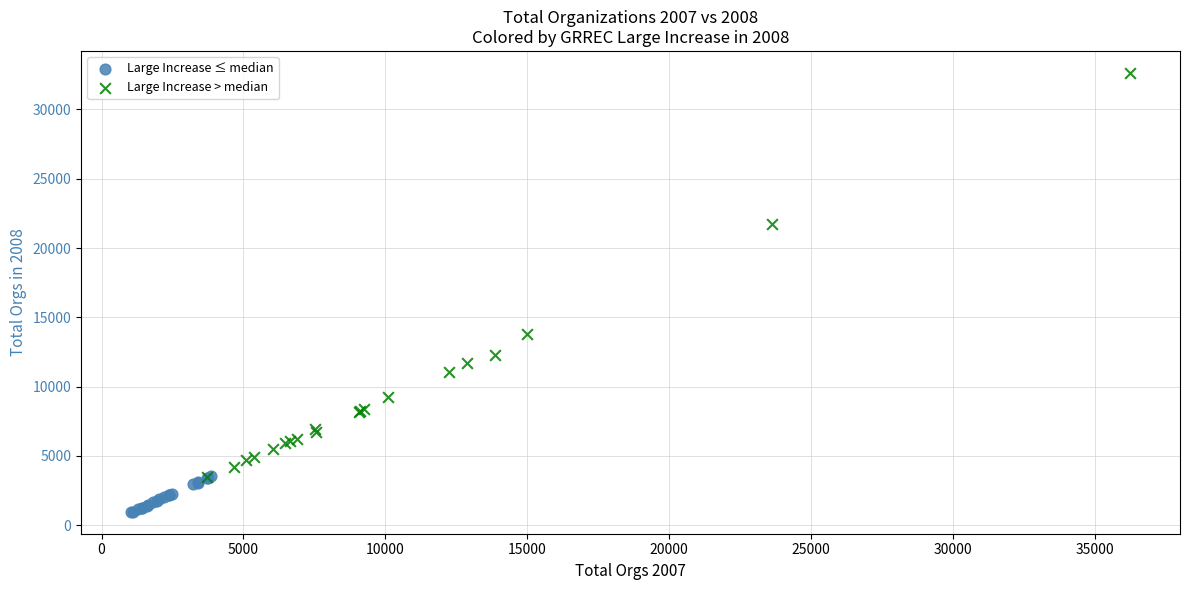

Which series has the widest spread of Y values?

Large Increase > median